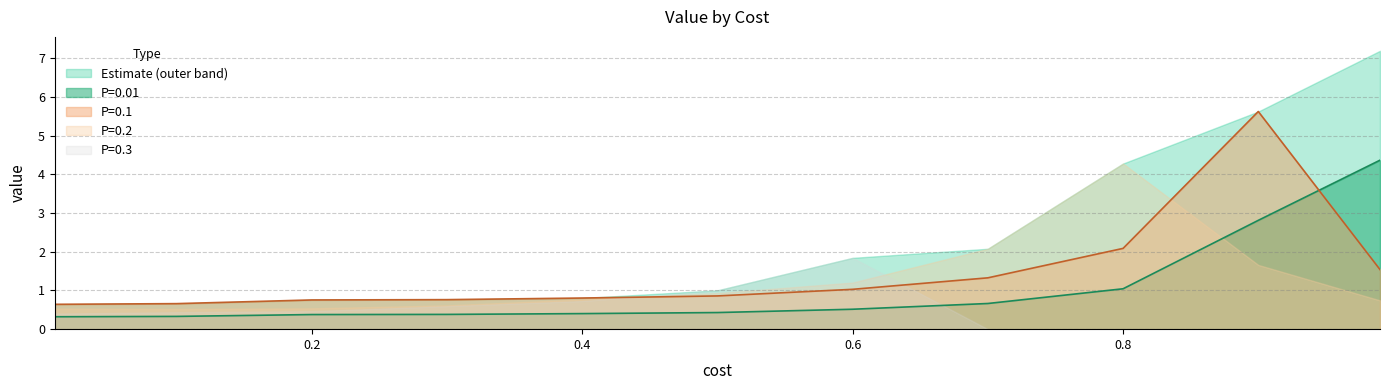

What are all the series names shown in the legend?

Estimate (outer band), P=0.01, P=0.1, P=0.2, P=0.3